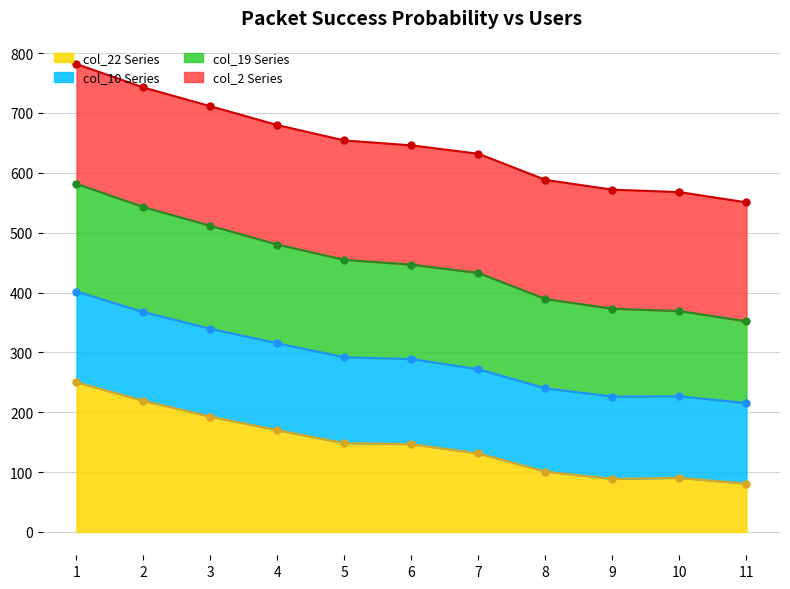

True or false: col_22 and col_10 cross at least once.

False